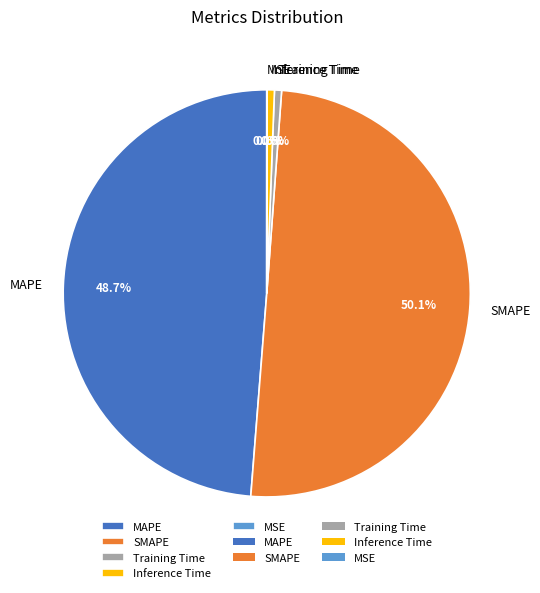

What is the largest slice in the pie chart?

SMAPE